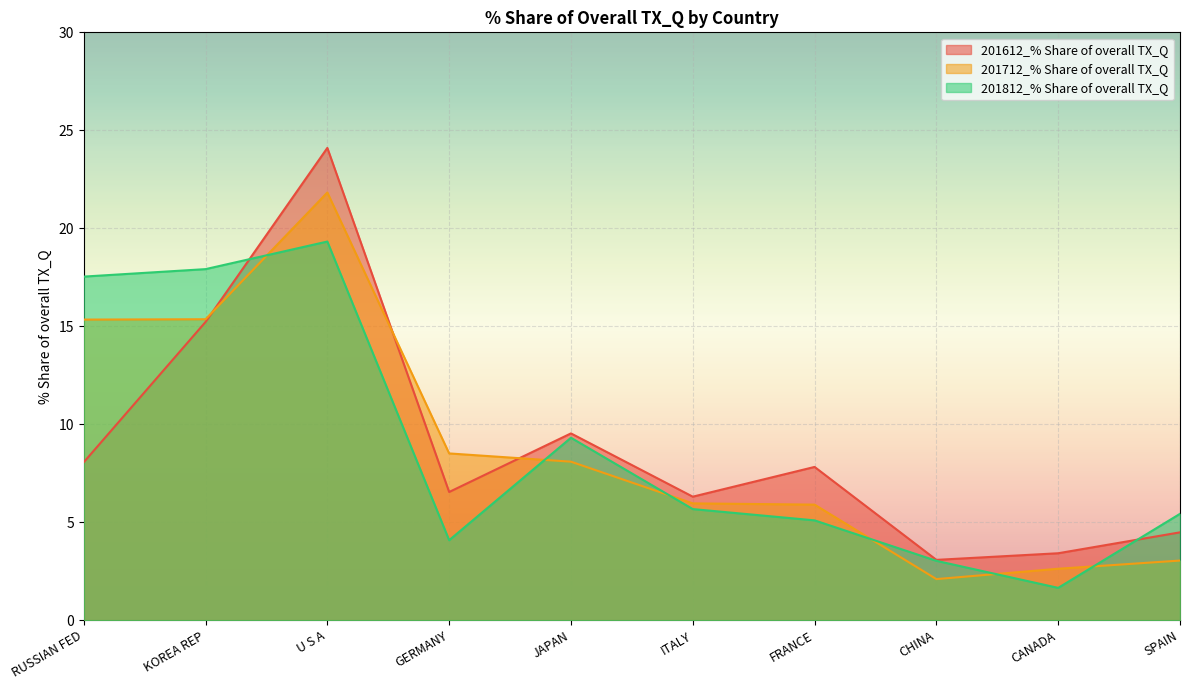

What is the difference between the highest and lowest values at CHINA?

1.0